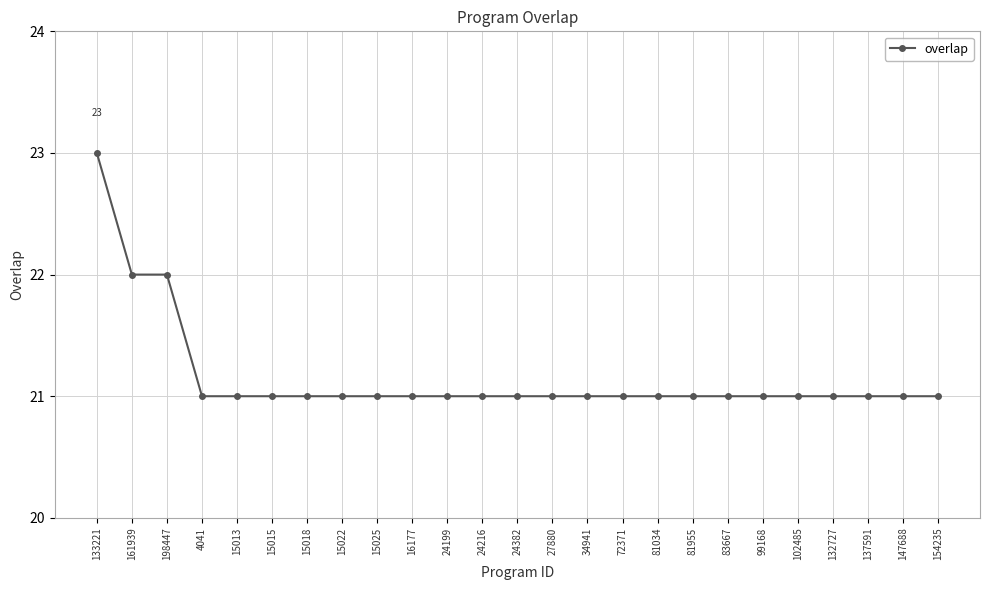

What is the ratio of the value at 24216 to the value at 81955?

1.0